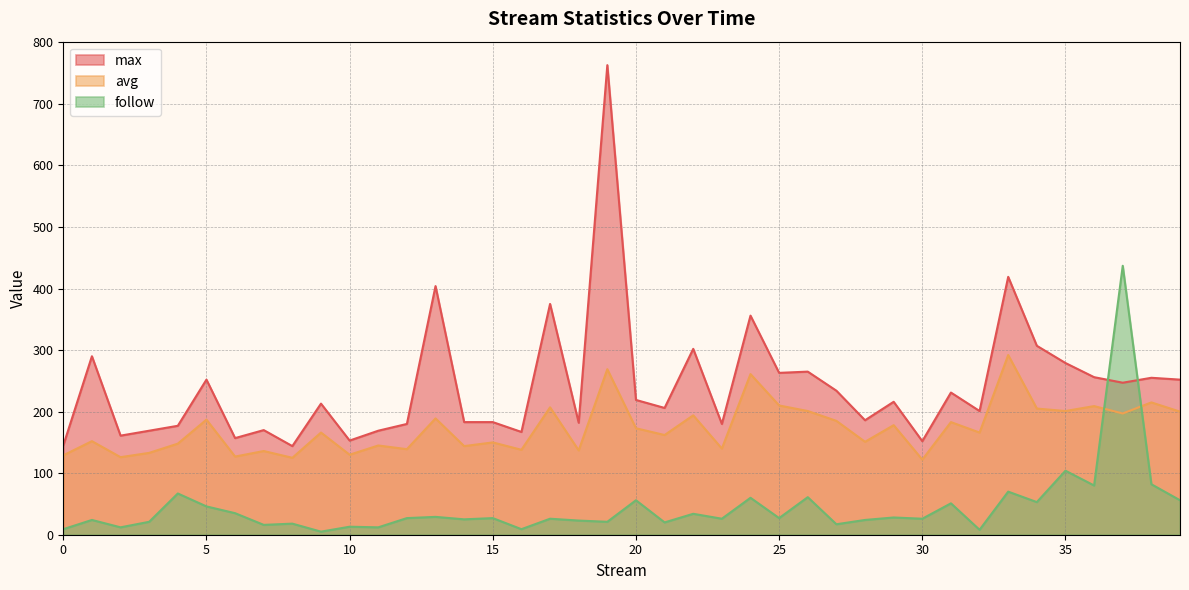

What is the total value across all series at 31?

465